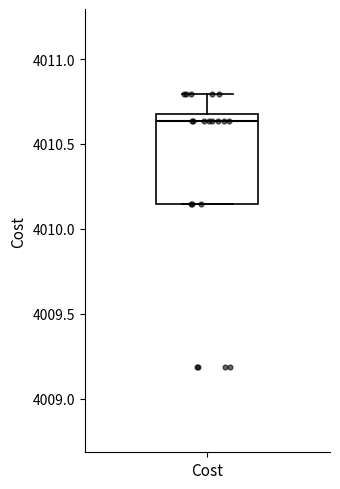

Transcribe this box plot: give where the median line is, the range the box spans, and where the two whiskers end, as read against the y-axis. The values are not printed on the chart, so give them approximately, as read against the axis.

median 4010.65 (just below the box's upper edge), box 4010.15 to 4010.65, whiskers 4010.15 to 4010.80